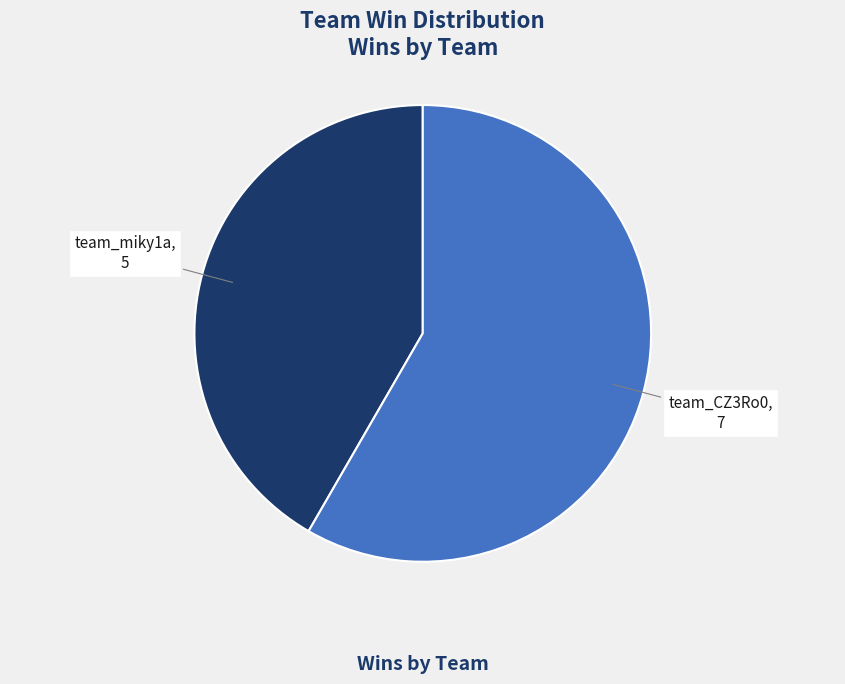

How many slices are in this pie chart?

2